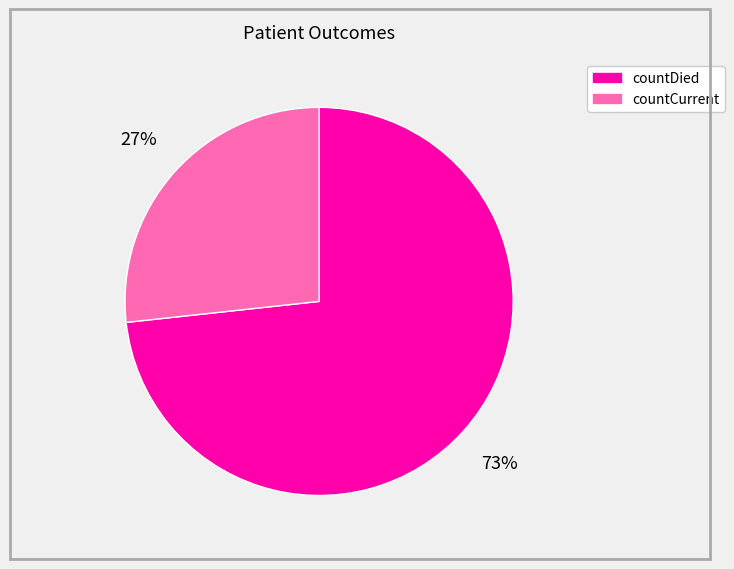

To the nearest percent, what portion does countDied represent?

73%